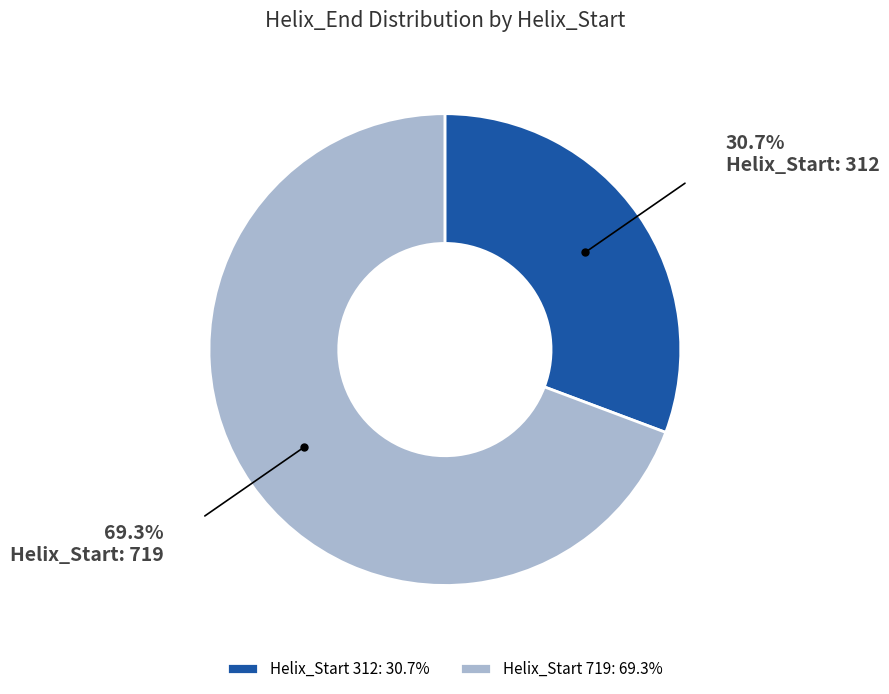

How many segments does this pie chart have?

2